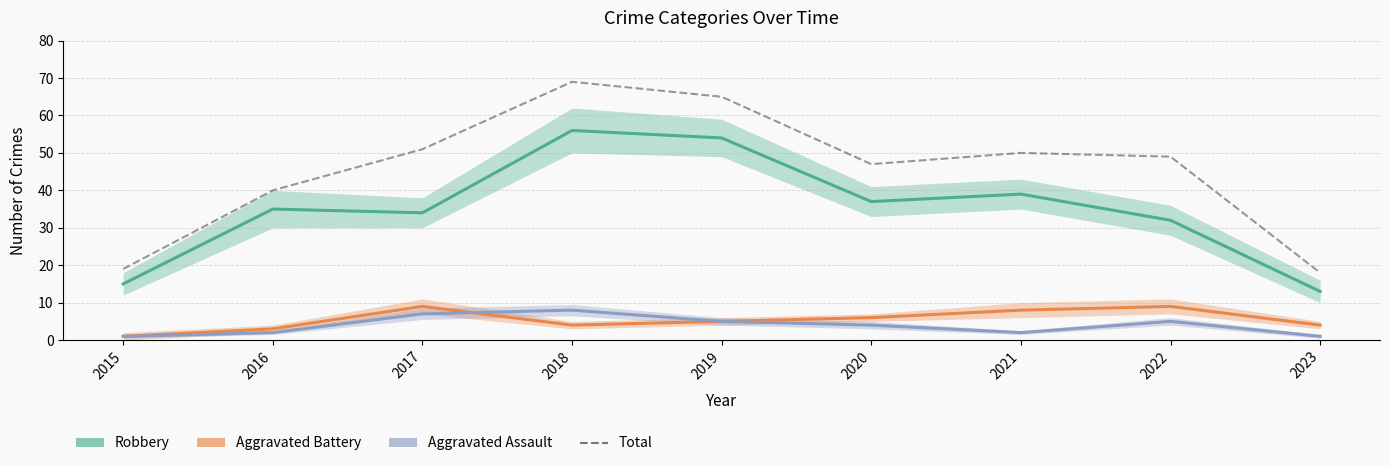

Is it true that Robbery equals 56 at 2018?

True